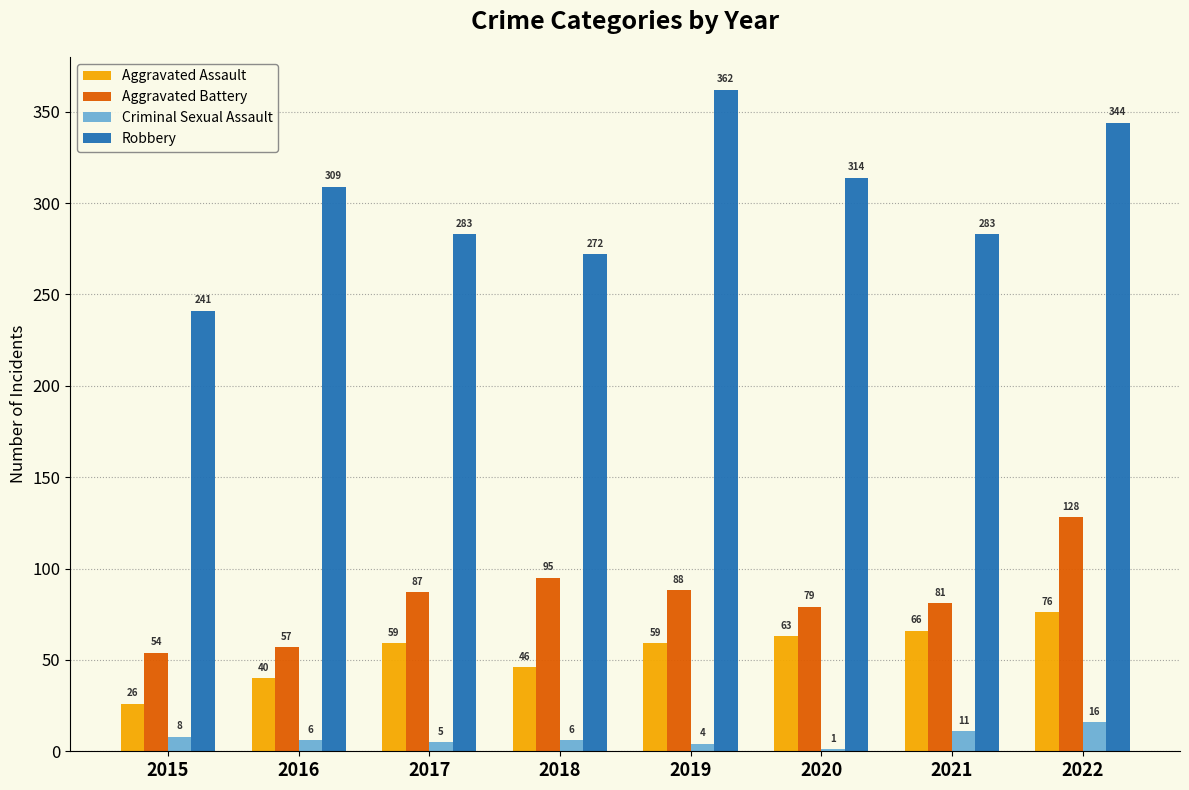

Is it true that Aggravated Battery equals 156 at 2019?

False